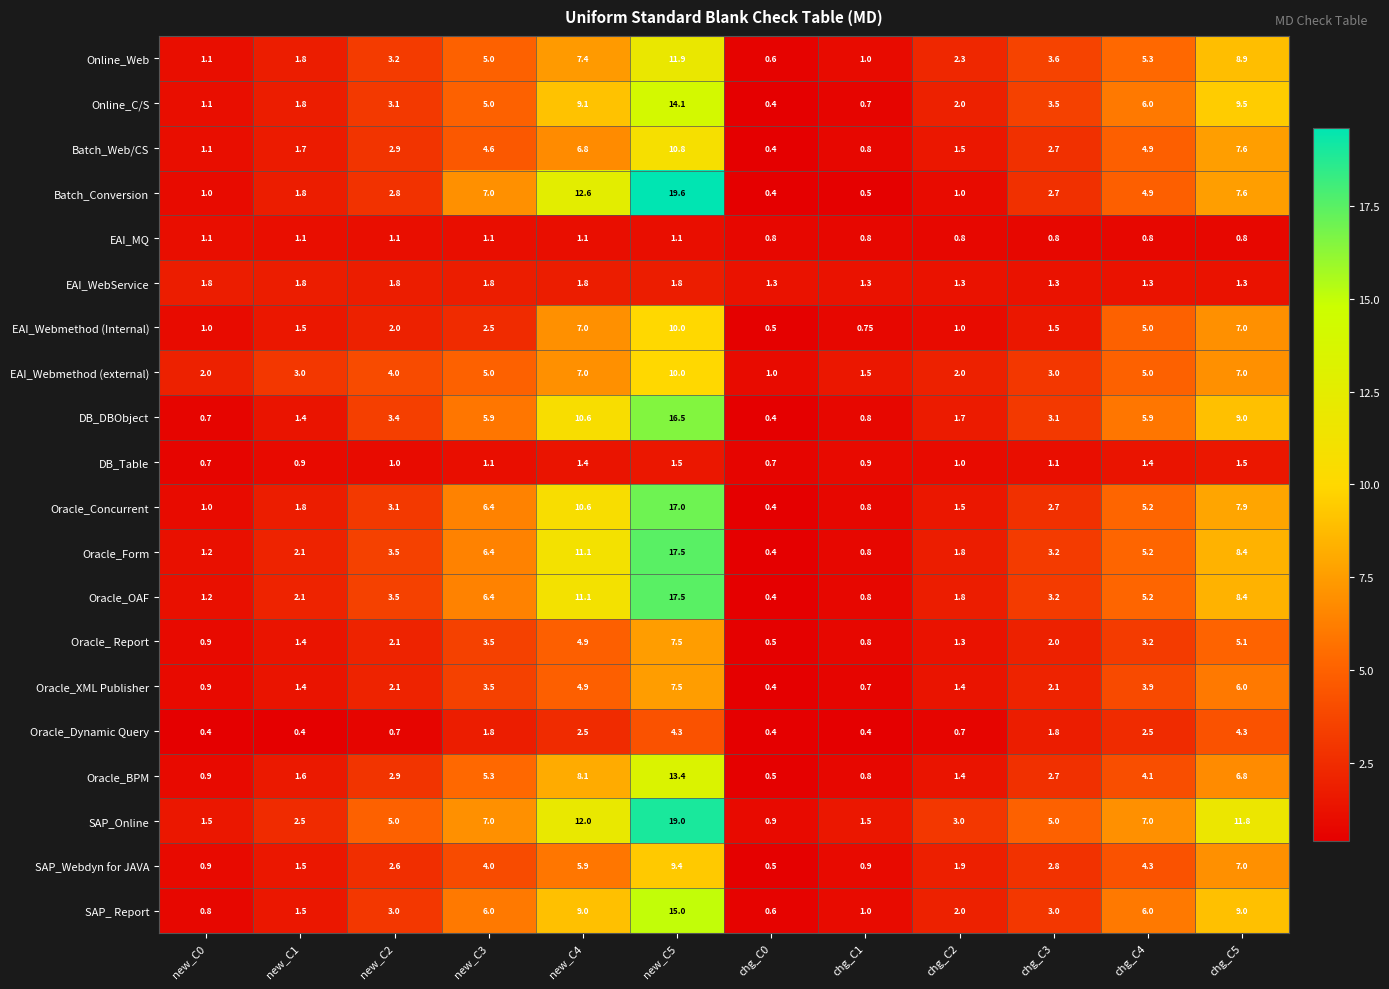

What is the smallest value displayed?

0.4